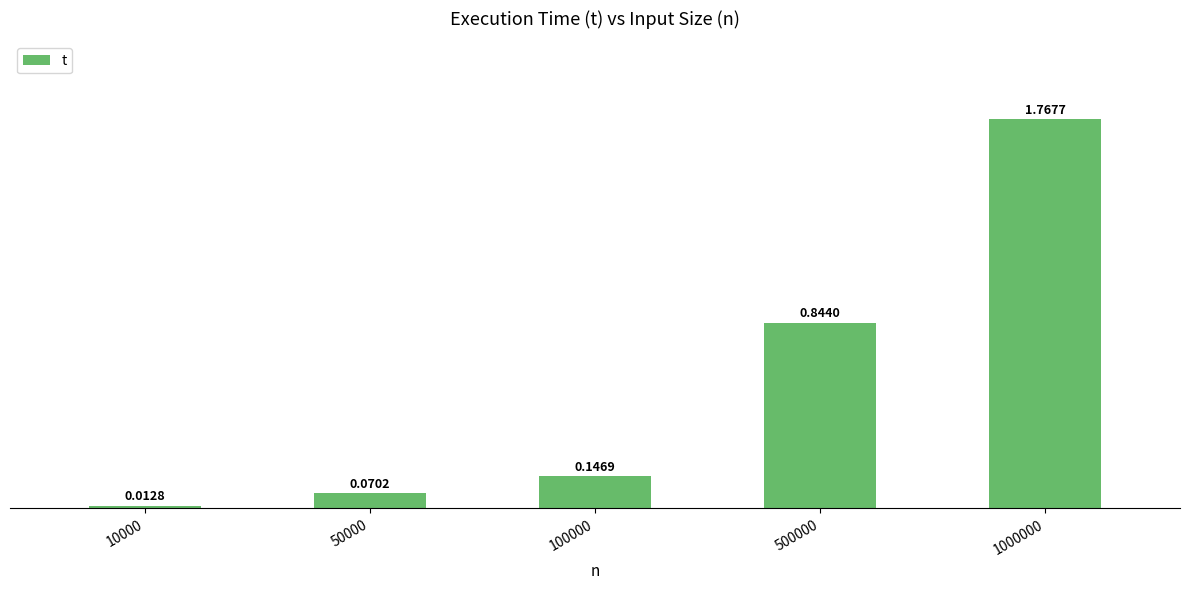

Rank the categories by value from highest to lowest.

1000000, 500000, 100000, 50000, 10000